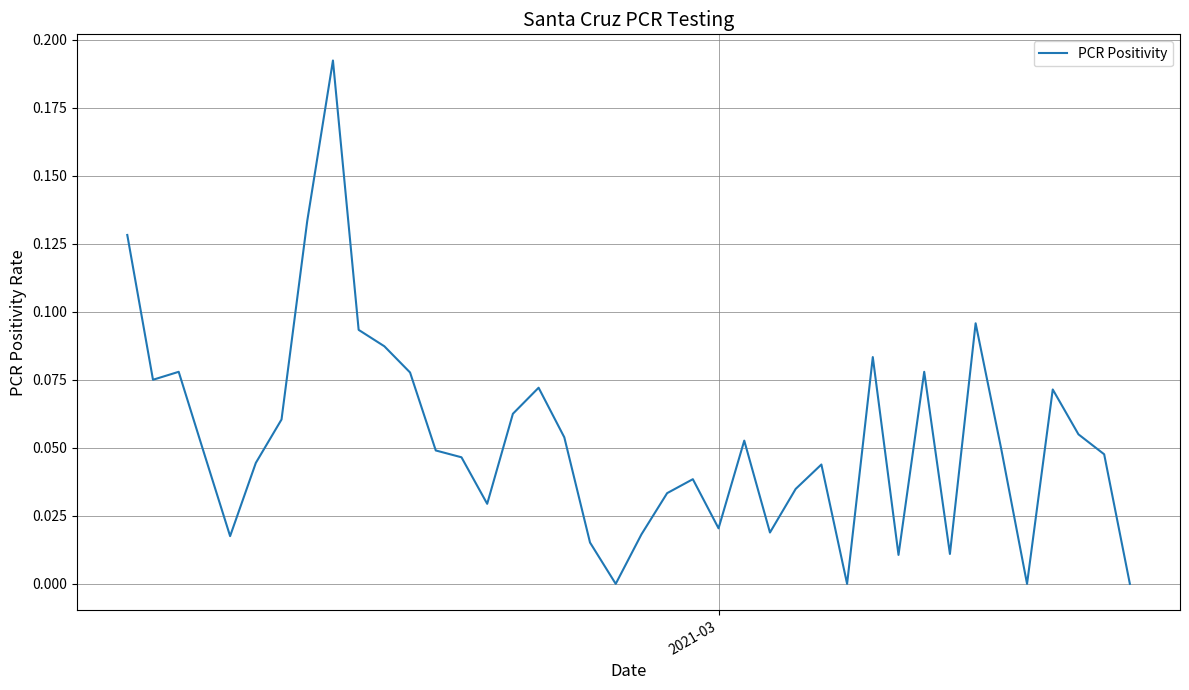

What is the sum of all values?

2.1